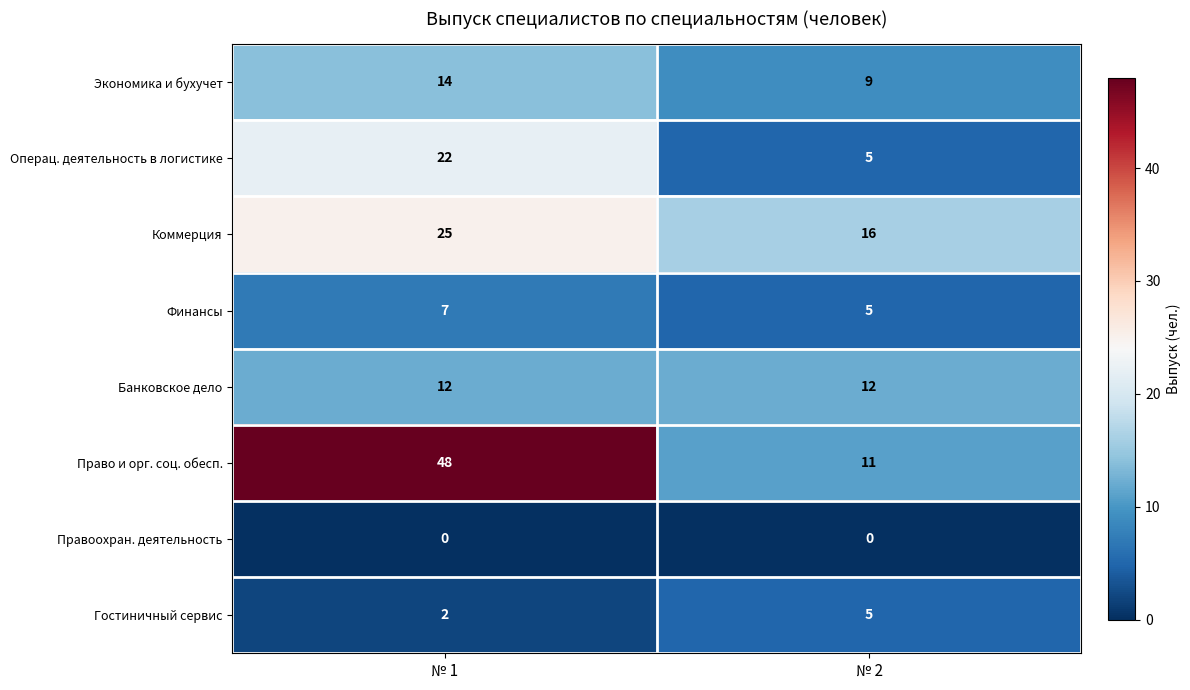

What is the maximum value shown in the chart?

48